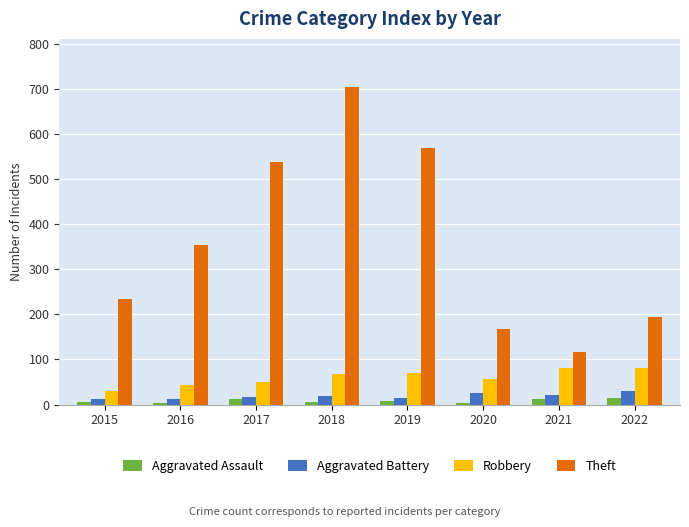

The Robbery series shows 30 at 2015. True or false?

True